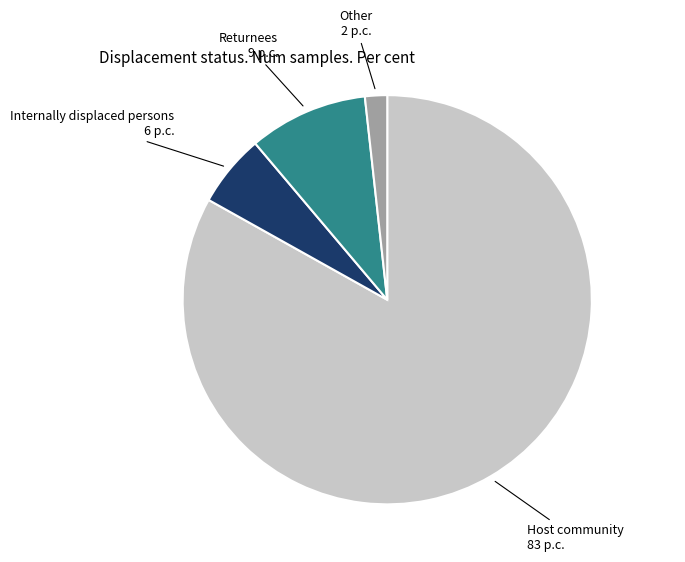

Is there any slice that represents more than half of the pie?

Yes